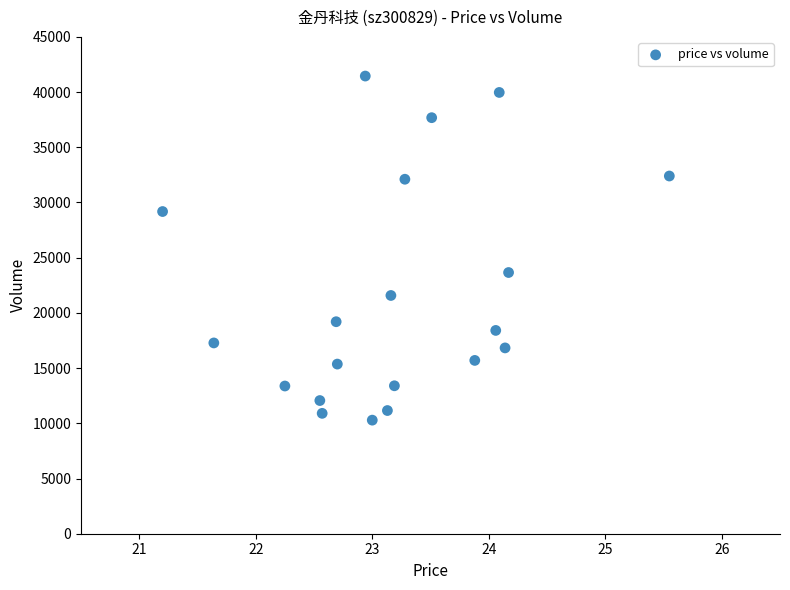

What Y value in the scatter plot is closest to 25870?

23658